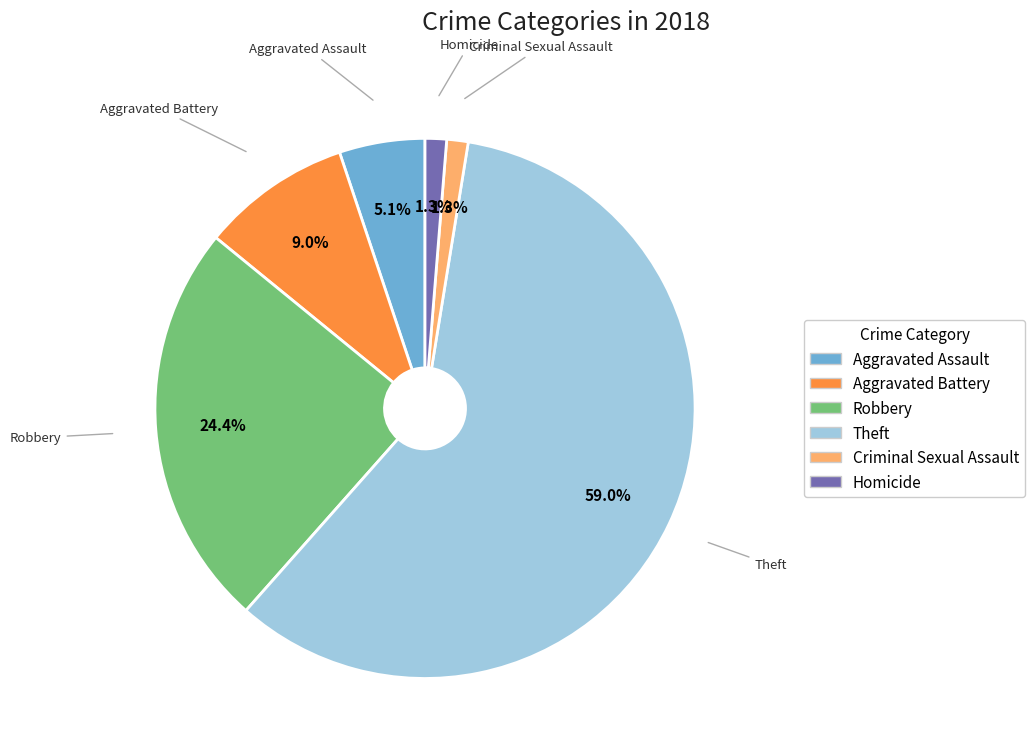

Between Aggravated Battery and Criminal Sexual Assault, which is larger?

Aggravated Battery